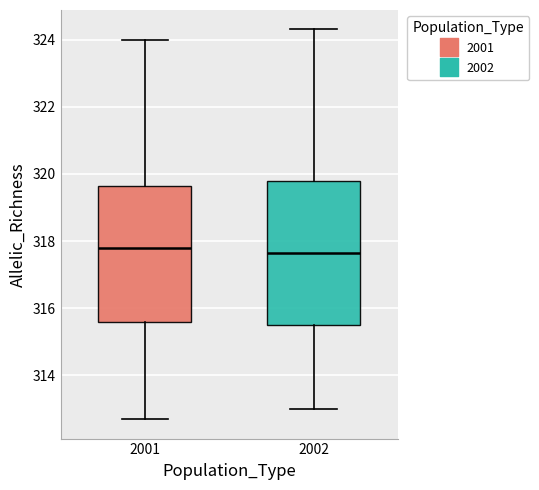

Which box is the tallest, from its lower edge to its upper edge?

2002